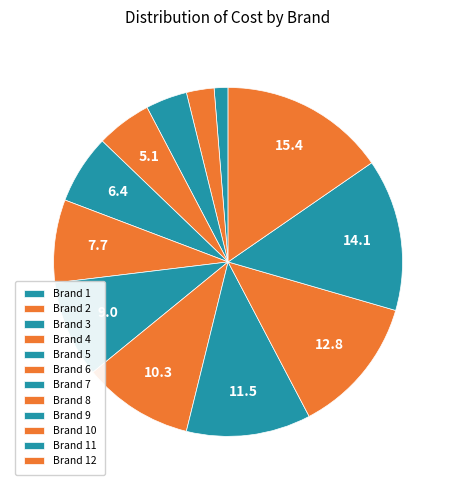

Do Brand 1 and Brand 10 together represent more than half of the pie?

No